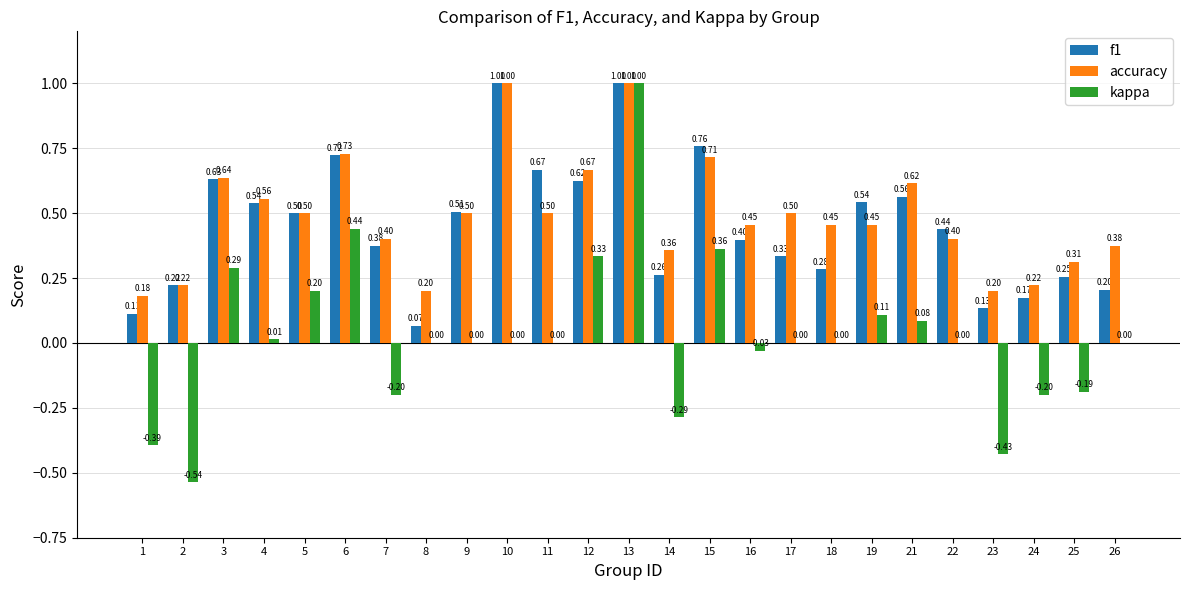

Is the value of kappa at 18 greater than the value of accuracy at 15?

No